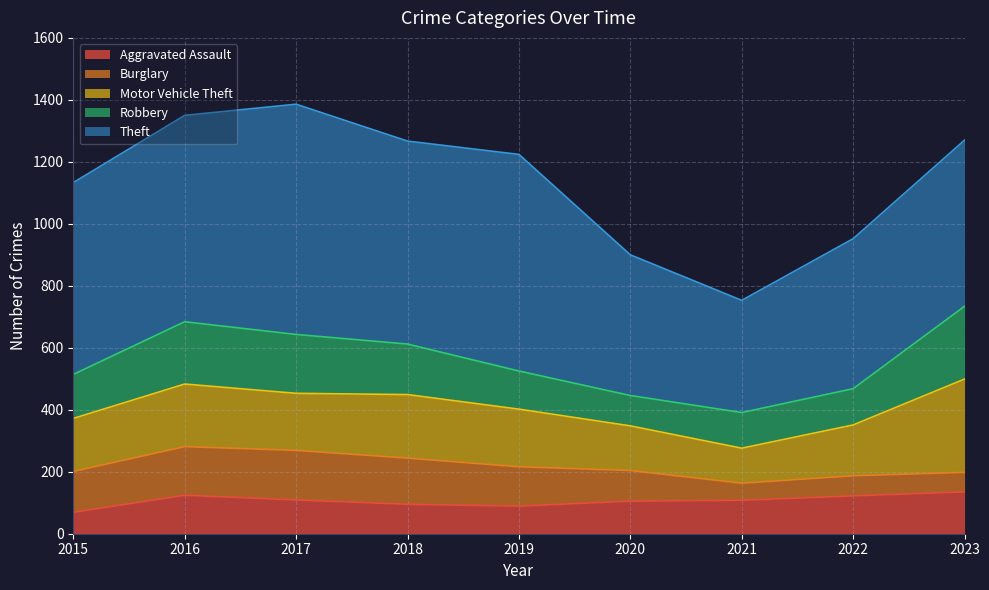

How many lines are shown in the chart?

5